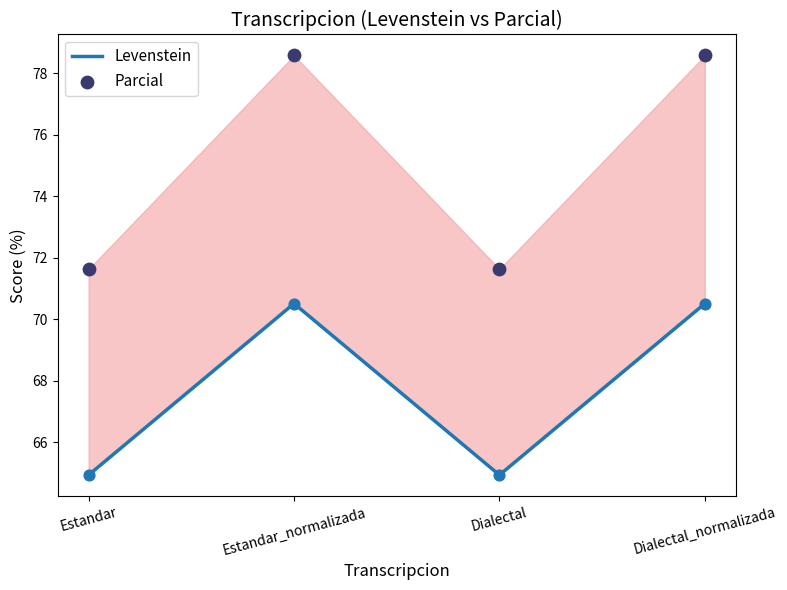

Which series contains the highest Y value?

Parcial